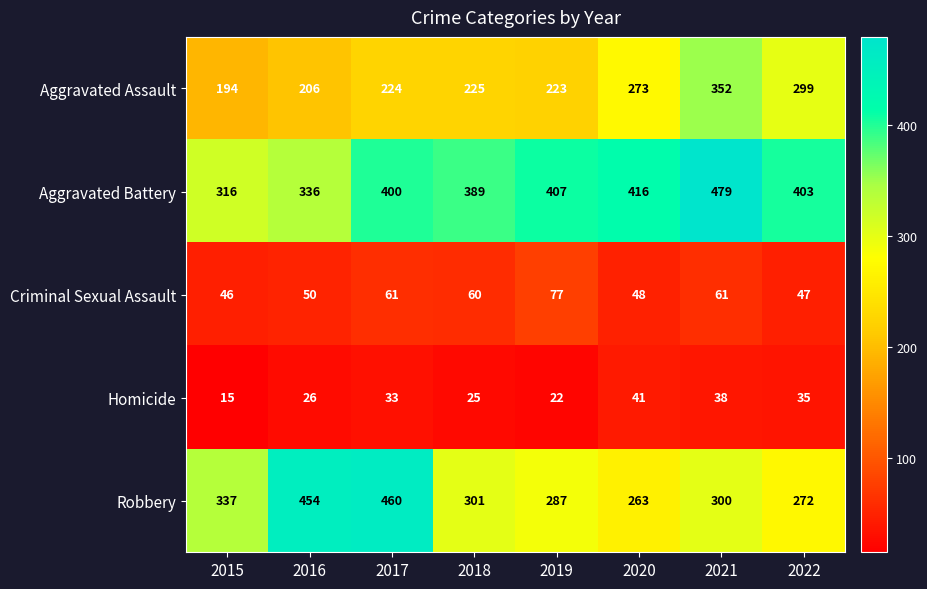

Where does the Robbery series first go above 301?

2015